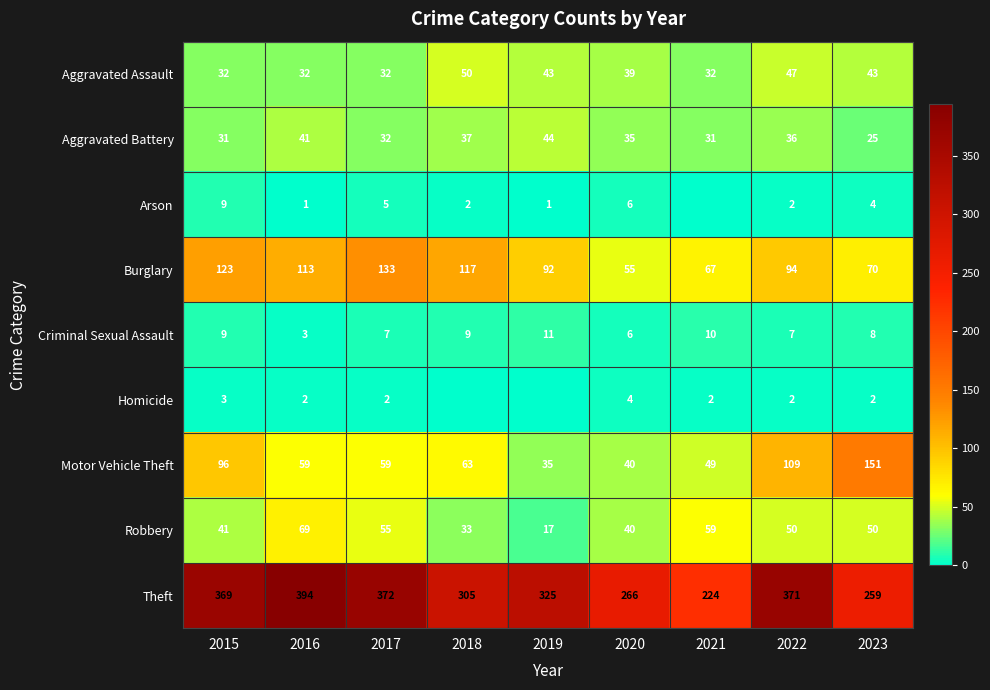

Between 2015 and 2023, which series saw the biggest shift?

Theft